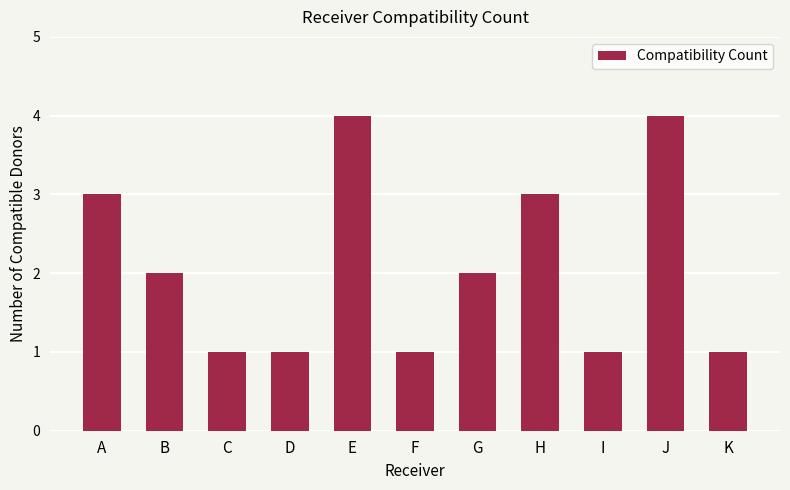

What is the value of the 11th bar from the left?

1